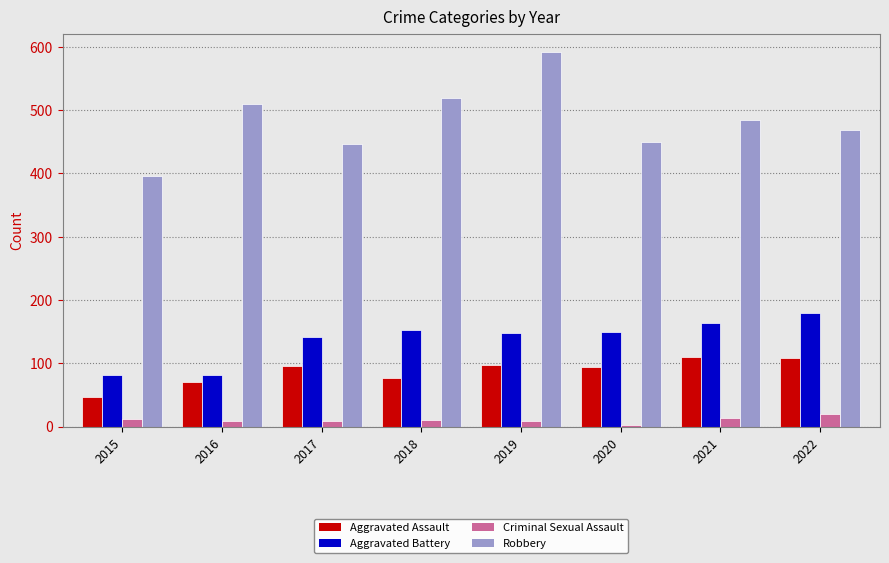

What is the difference between the second highest and second lowest values in the Aggravated Assault series?

38